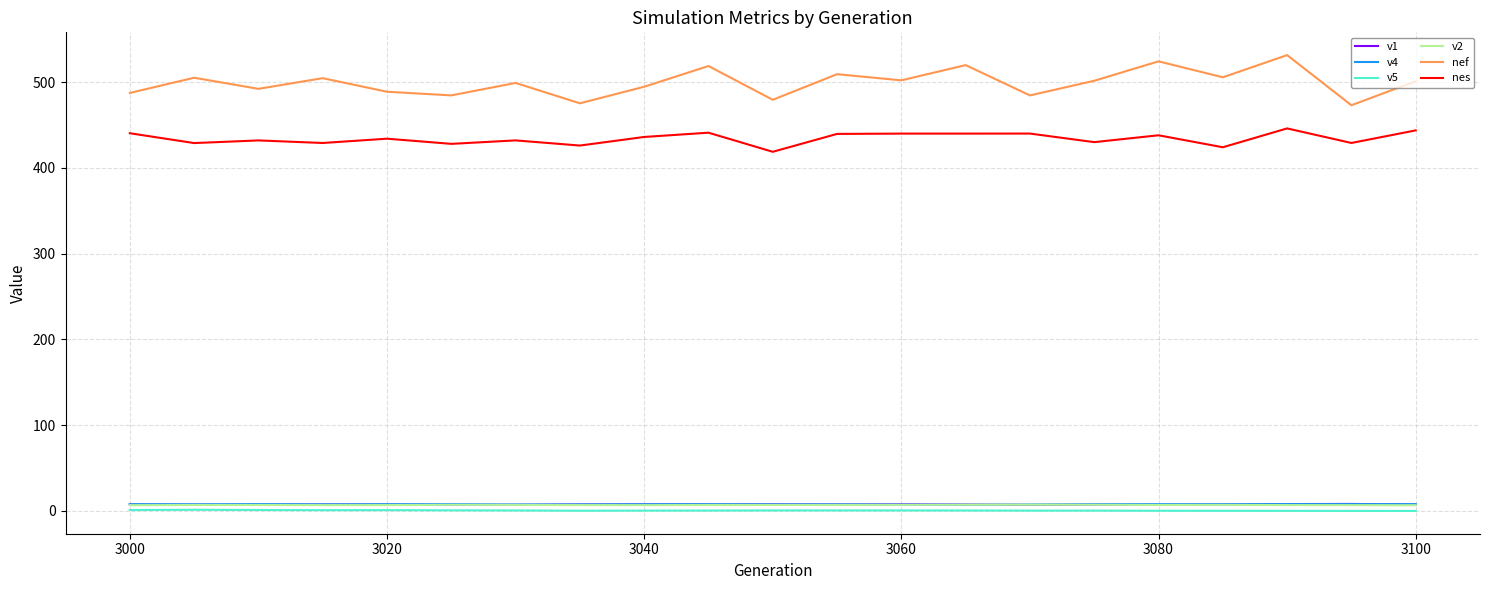

True or false: nef and v1 cross at least once.

False